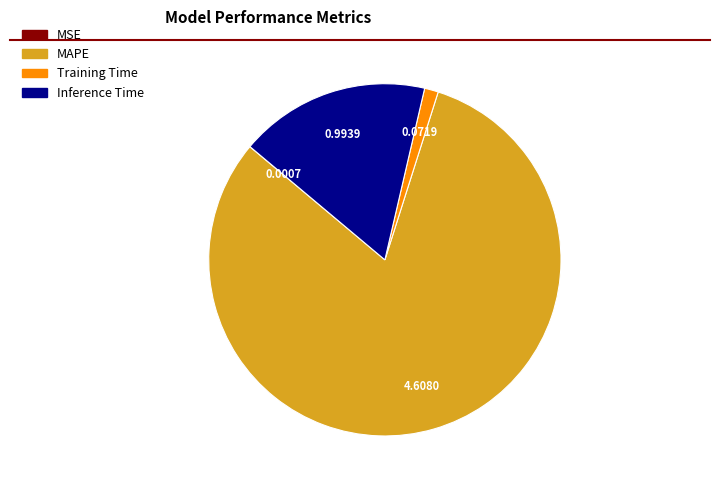

Is MAPE the majority of the pie?

Yes